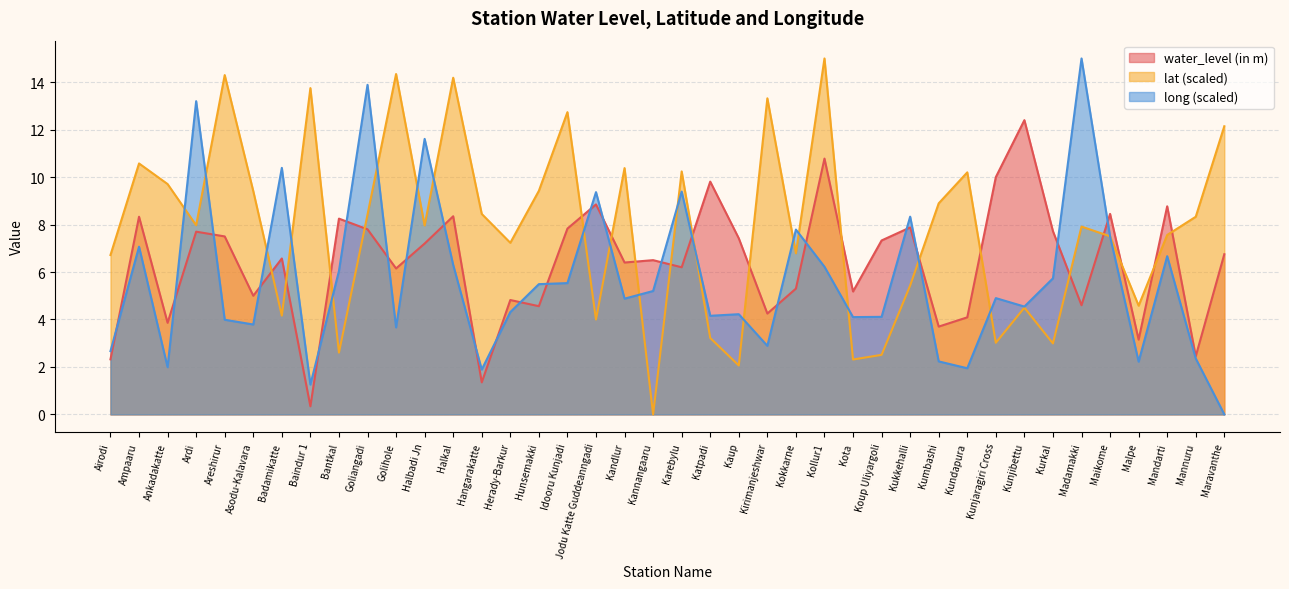

How many times do lat and long cross each other?

20